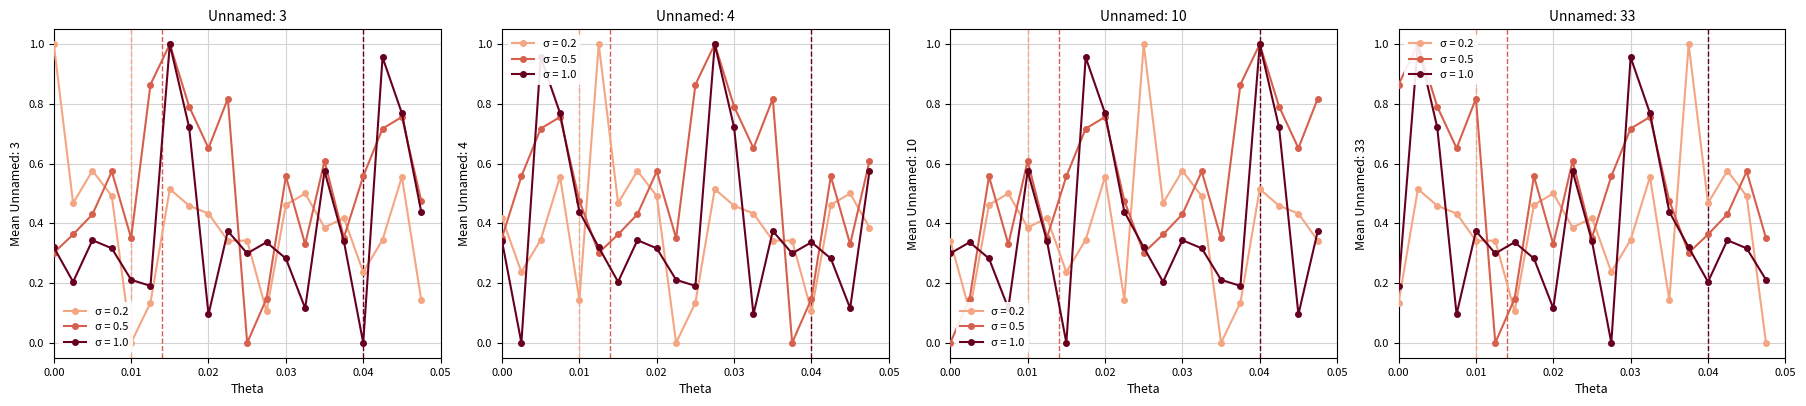

How many interior local valleys does the Unnamed: 4 series have?

5